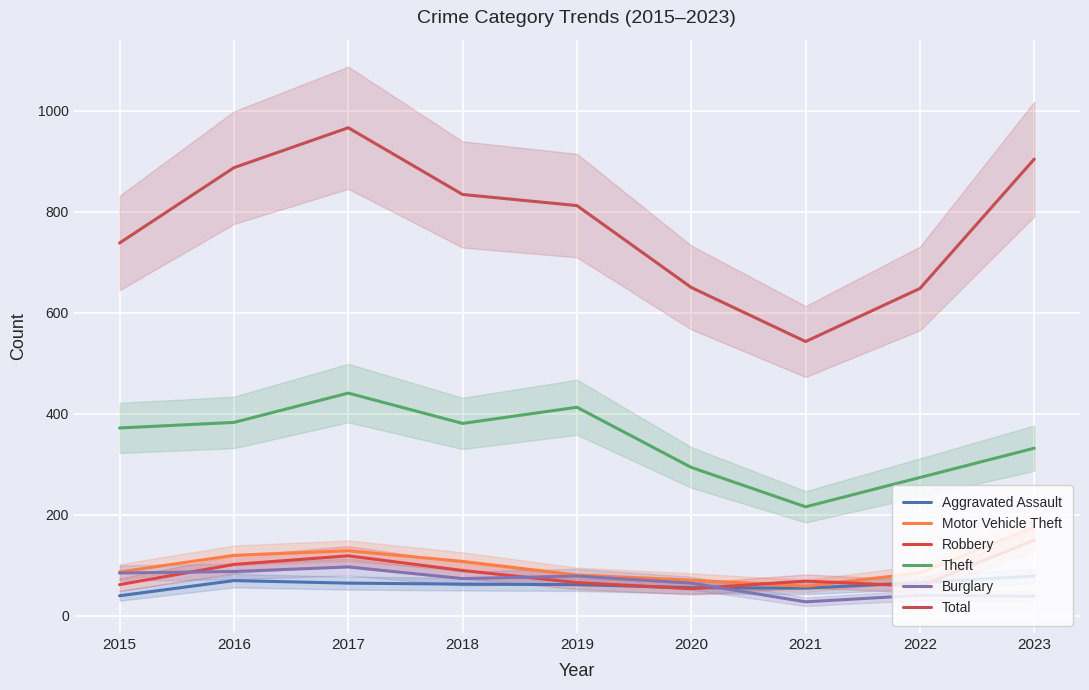

Reading left to right, transcribe all the data shown in this chart.

Aggravated Assault: 40	70	65	63	62	56	55	66	79
Motor Vehicle Theft: 87	120	129	108	81	71	59	85	176
Robbery: 62	102	119	90	66	54	69	59	150
Theft: 372	383	441	381	413	294	216	274	332
Burglary: 85	88	97	74	79	65	28	41	39
Total: 738	887	966	834	812	650	543	648	904